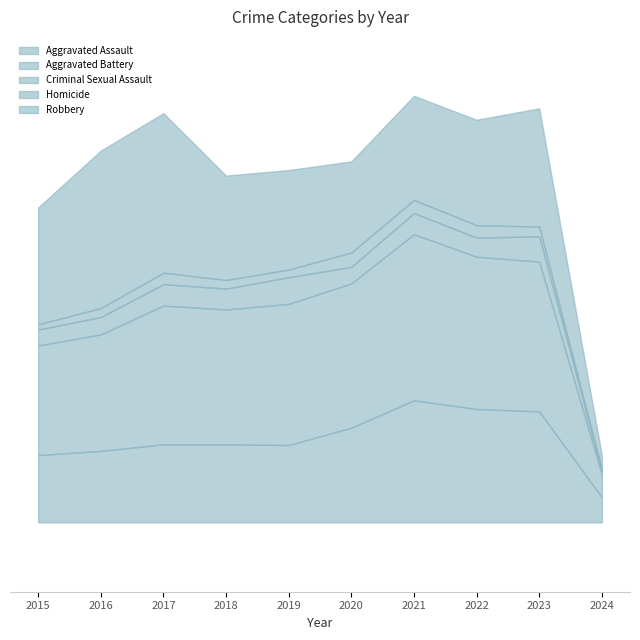

What is the difference between the maximum and minimum values in the Robbery series?

419